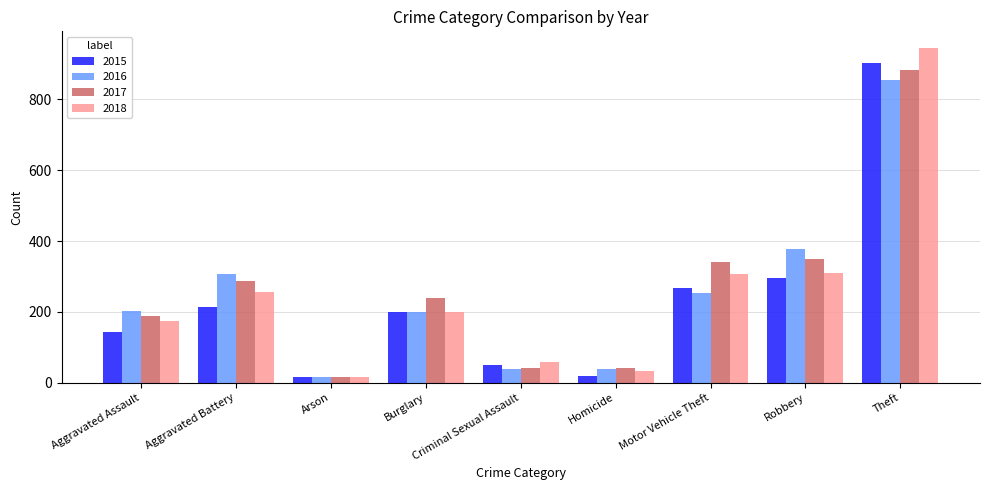

Is it true that 2015 equals 89 at Criminal Sexual Assault?

False